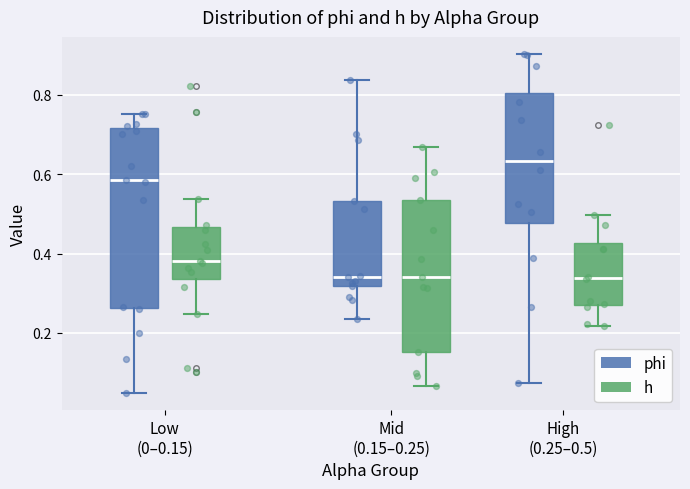

Reading left to right, read every box against the y-axis: the position of its median line, the range the box covers, and the ends of its whiskers. The values are not printed on the chart, so give them approximately, as read against the axis.

Low (0–0.15) (phi): median 0.58, box 0.26 to 0.72, whiskers 0.04 to 0.76
Low (0–0.15) (h): median 0.38, box 0.34 to 0.46, whiskers 0.24 to 0.54
Mid (0.15–0.25) (phi): median 0.34, box 0.32 to 0.54, whiskers 0.24 to 0.84
Mid (0.15–0.25) (h): median 0.34, box 0.16 to 0.54, whiskers 0.06 to 0.66
High (0.25–0.5) (phi): median 0.64, box 0.48 to 0.80, whiskers 0.08 to 0.90
High (0.25–0.5) (h): median 0.34, box 0.28 to 0.42, whiskers 0.22 to 0.50